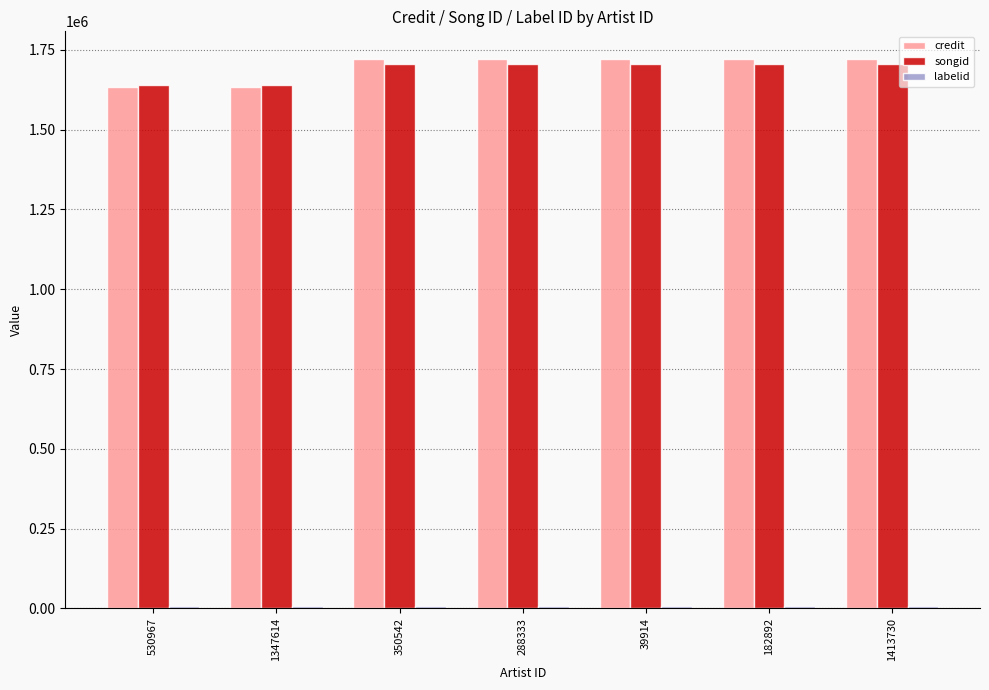

What is the greatest value displayed?

1721744